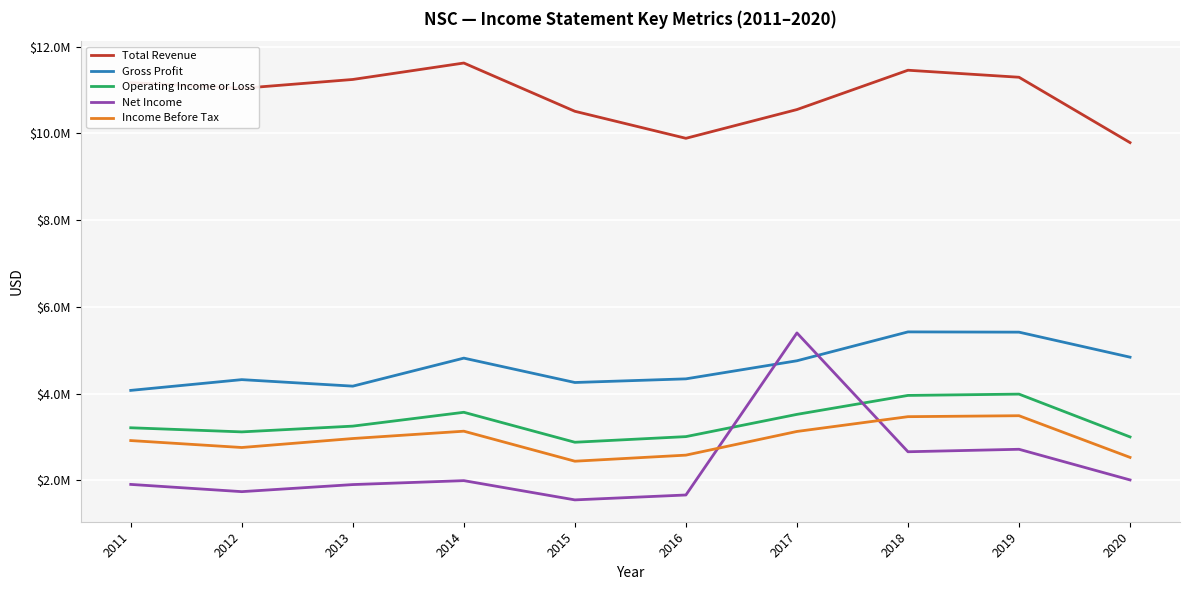

What is the difference between the Gross Profit values at 2014 and 2012?

496000